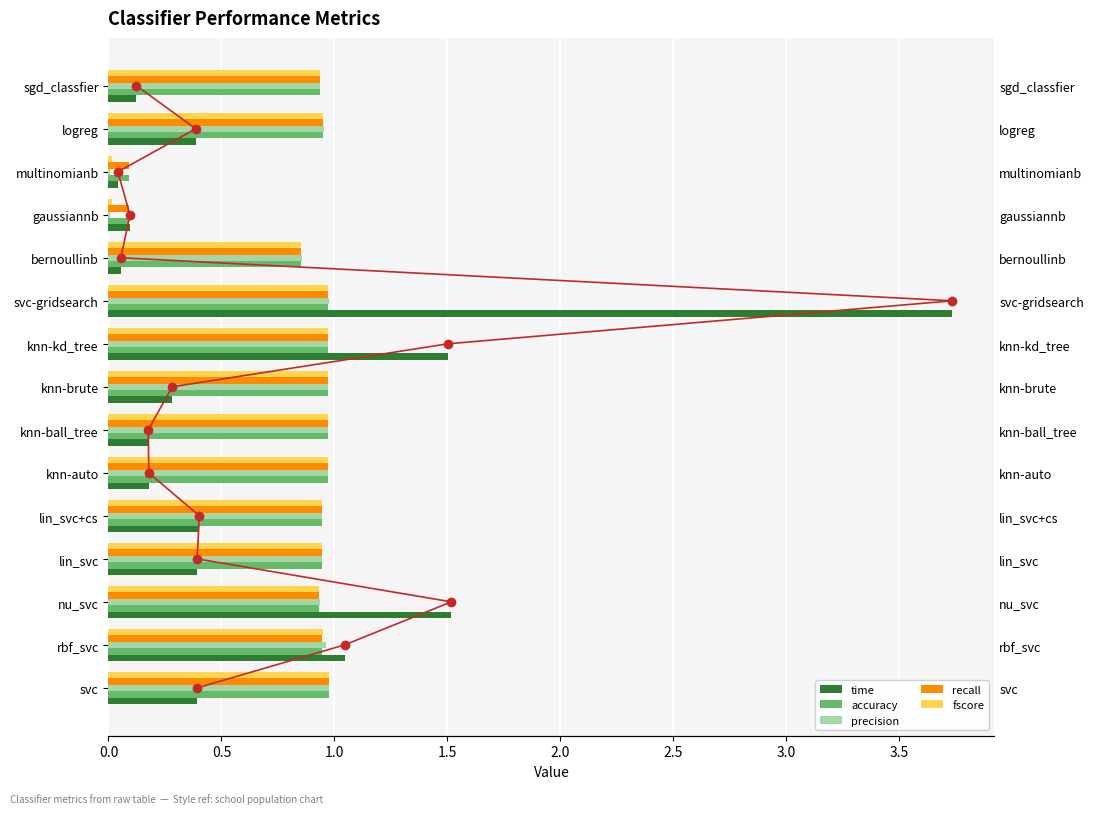

What is the total value across all series at nu_svc?

5.3